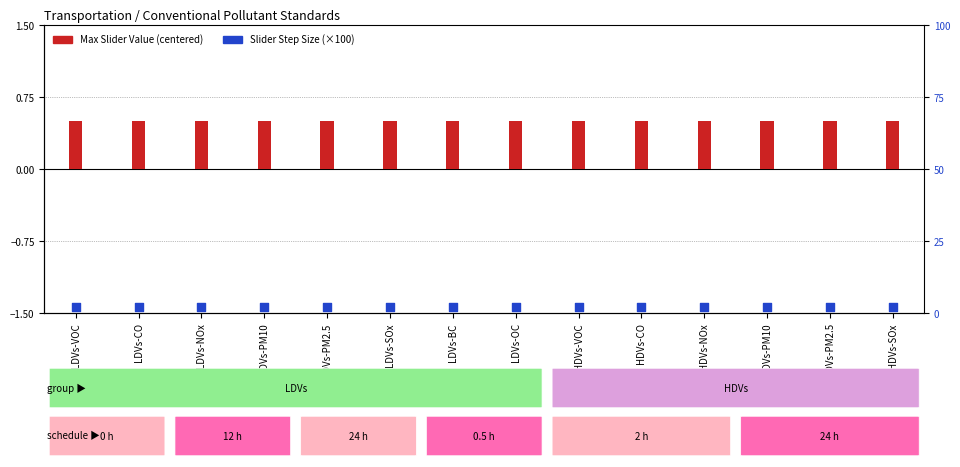

Which series contains the highest Y value?

Slider Step Size (scaled)